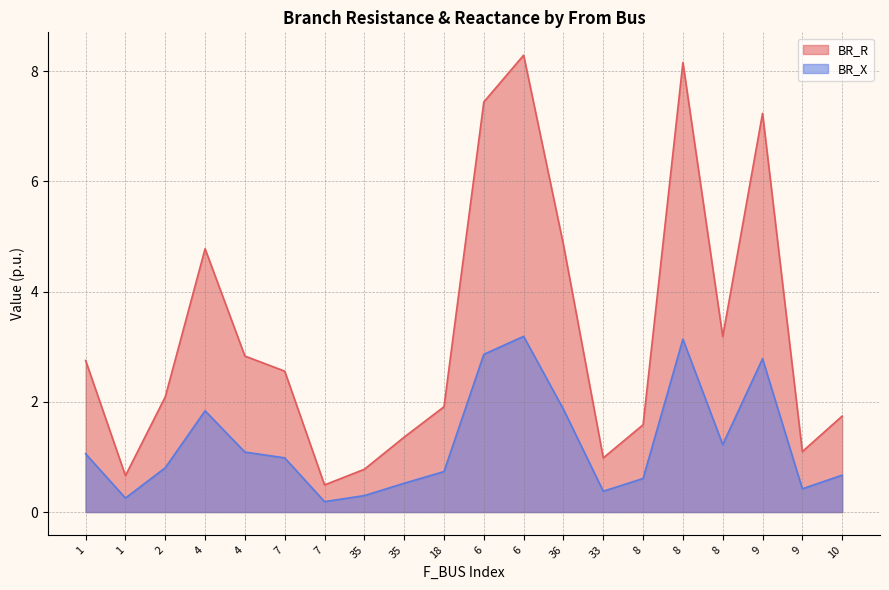

Does the chart display data point markers on the line(s)?

No